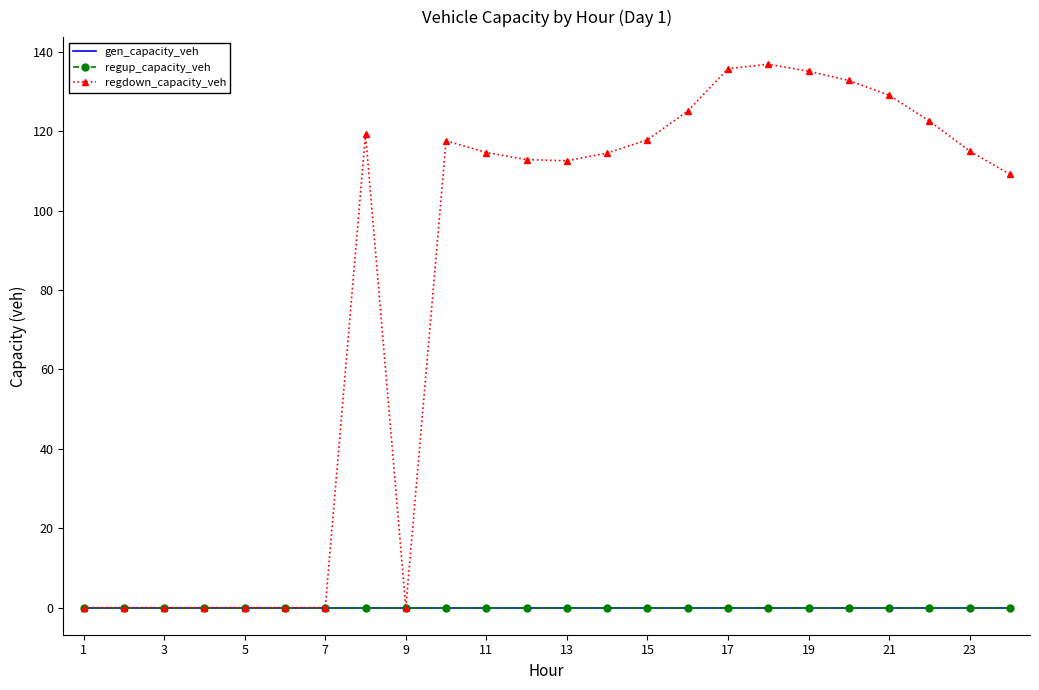

Reading left to right, extract all data points from this chart.

gen_capacity_veh: 0.0	0.0	0.0	0.0	0.0	0.0	0.0	0.0	0.0	0.0	0.0	0.0	0.0	0.0	0.0	0.0	0.0	0.0	0.0	0.0	0.0	0.0	0.0	0.0
regup_capacity_veh: 0.0	0.0	0.0	0.0	0.0	0.0	0.0	0.0	0.0	0.0	0.0	0.0	0.0	0.0	0.0	0.0	0.0	0.0	0.0	0.0	0.0	0.0	0.0	0.0
regdown_capacity_veh: 0.0	0.0	0.0	0.0	0.0	0.0	0.0	119.3	0.0	117.6	114.7	112.9	112.6	114.5	117.8	125.1	135.8	136.9	135.1	132.8	129.1	122.6	115.0	109.2